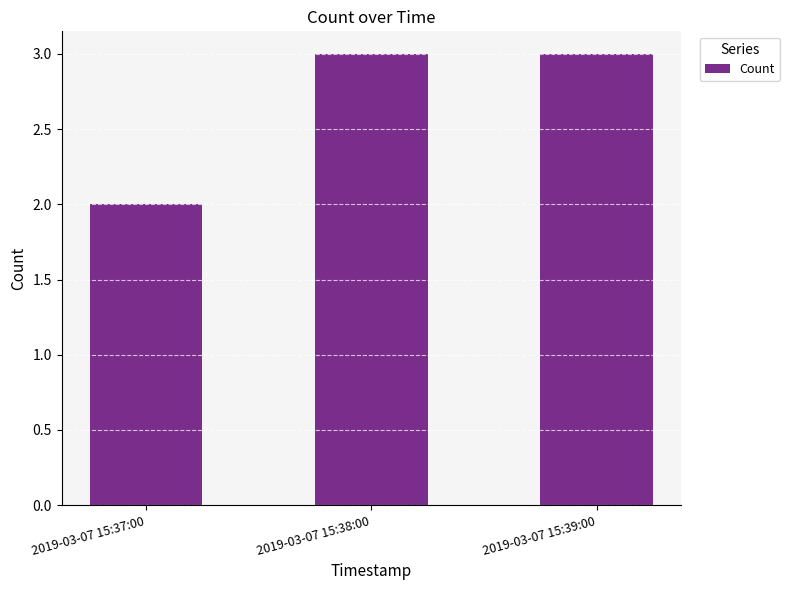

Reading left to right, what are all the values shown in this chart?

2019-03-07 15:37:00=2	2019-03-07 15:38:00=3	2019-03-07 15:39:00=3